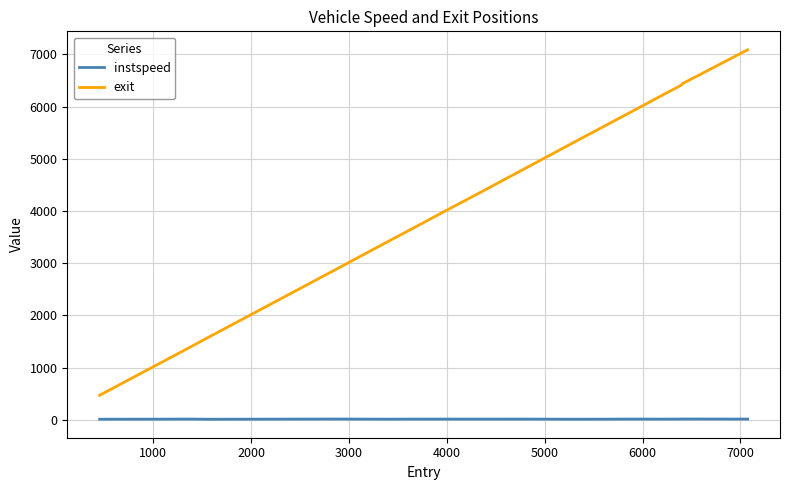

True or false: instspeed and exit intersect in this chart.

False